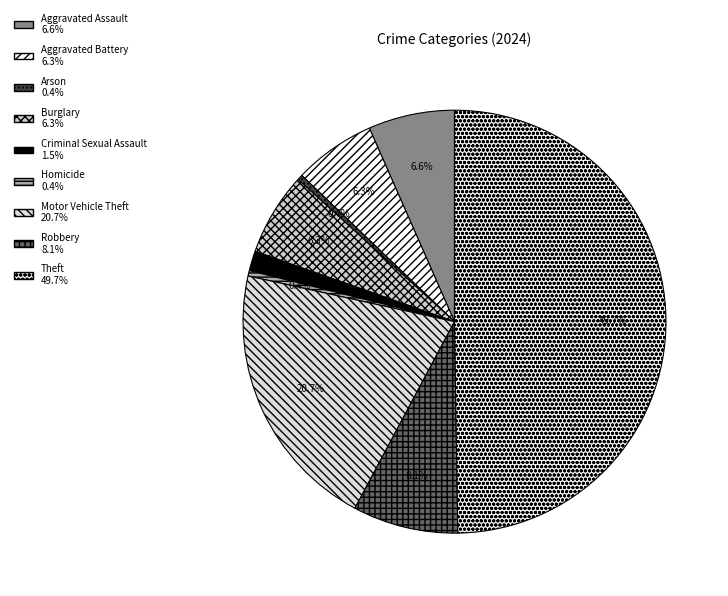

To the nearest percent, what percentage of the pie is Burglary?

6%